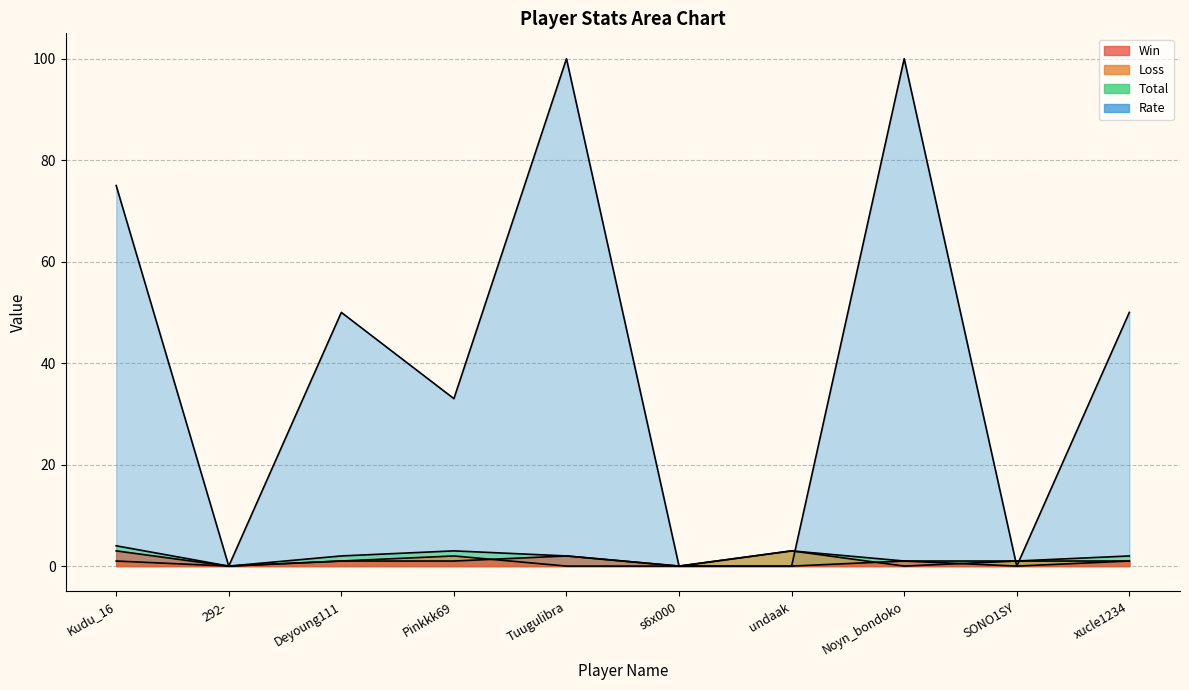

At which label does Total first exceed 2?

Kudu_16